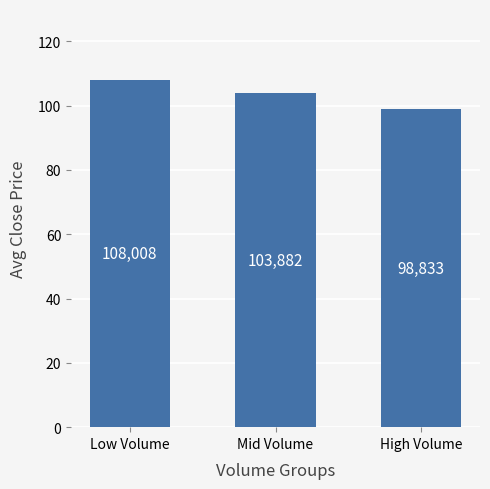

Is it true that the value at Low Volume is 108.0?

True